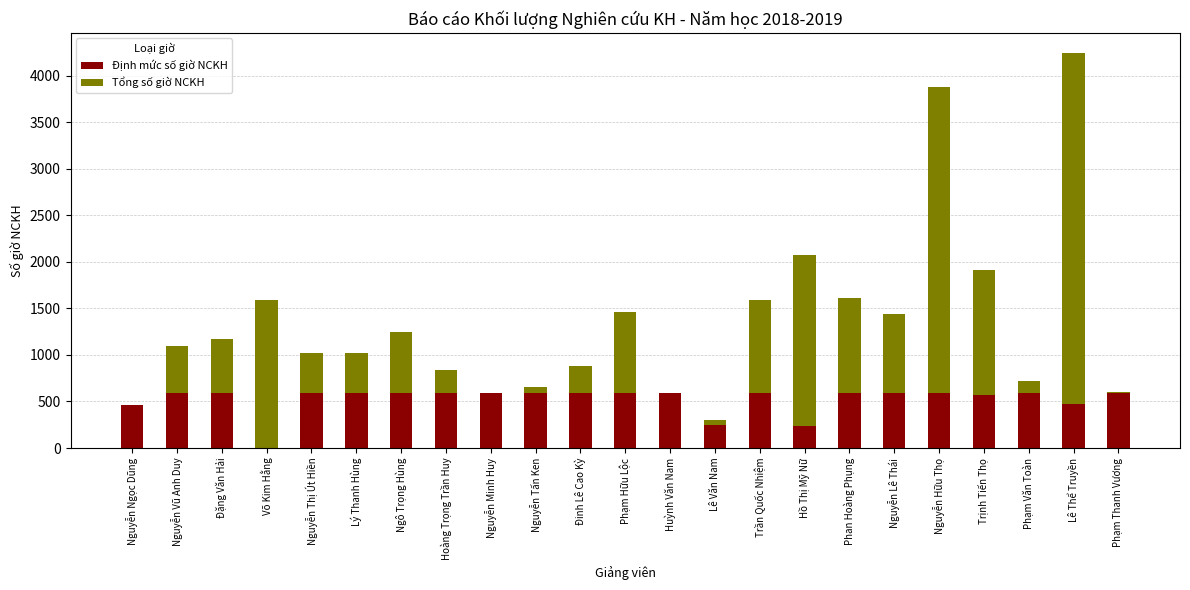

What is the total value across all series at Nguyễn Vũ Anh Duy?

1098.3